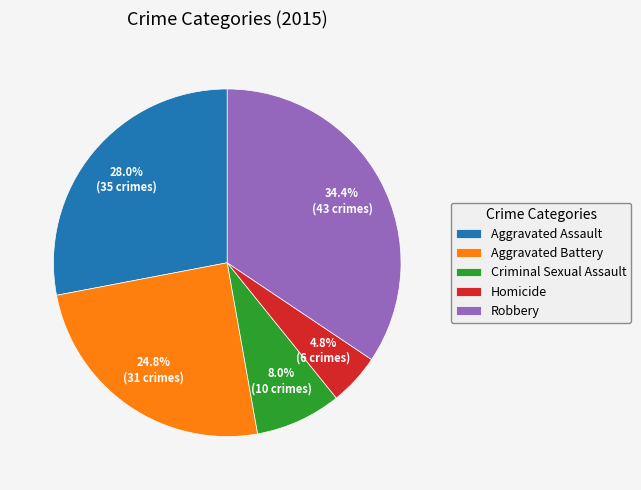

Combined, do Robbery and Aggravated Battery account for over 50%?

Yes